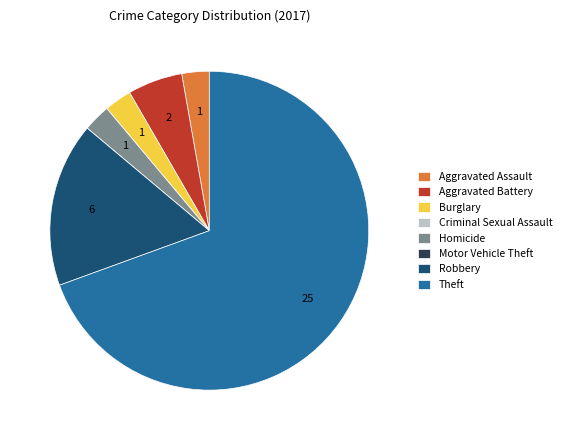

Is it true that Theft is 61% of the pie?

False